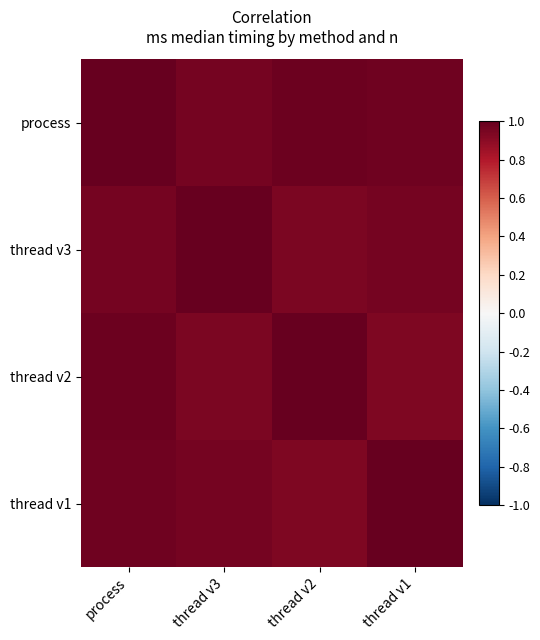

Count the number of categories in the chart.

4